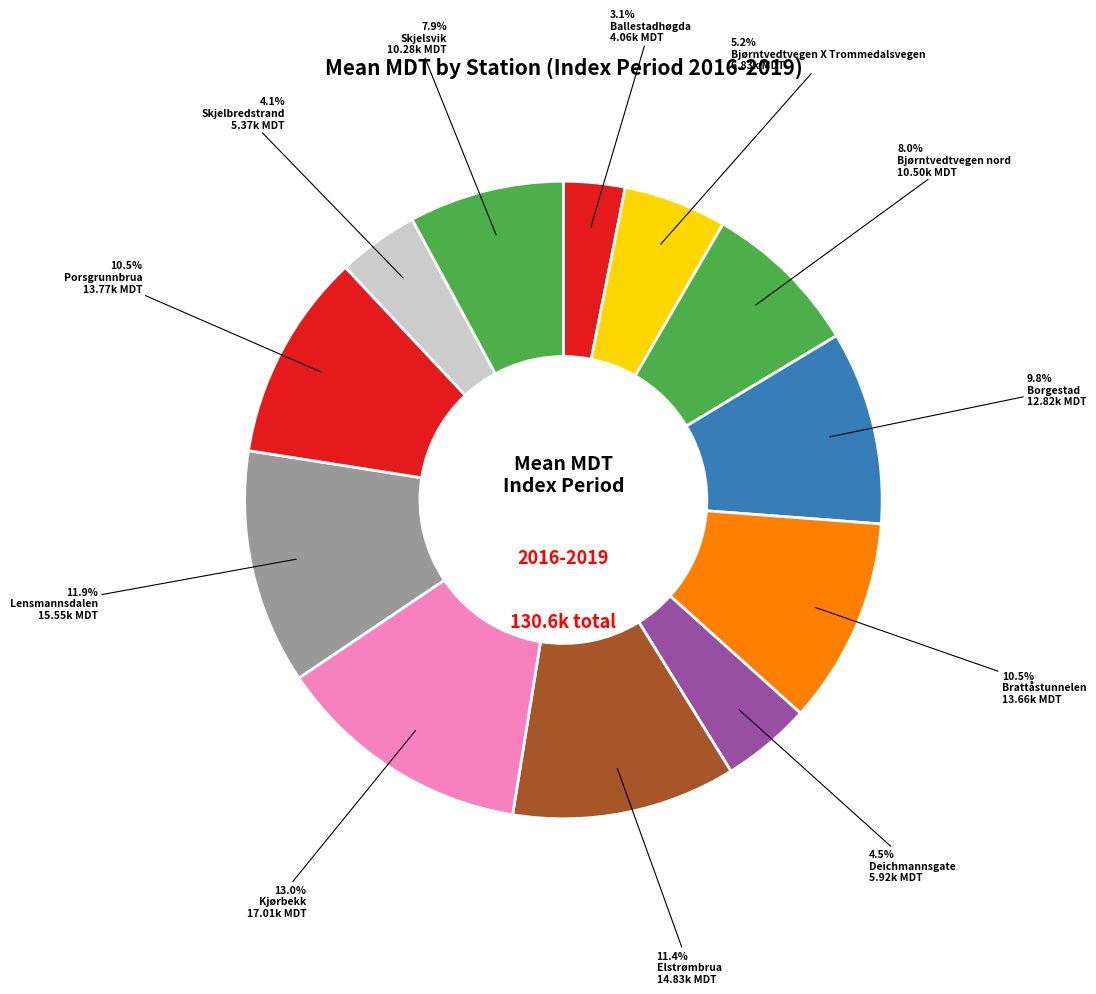

Is there any slice that represents more than half of the pie?

No